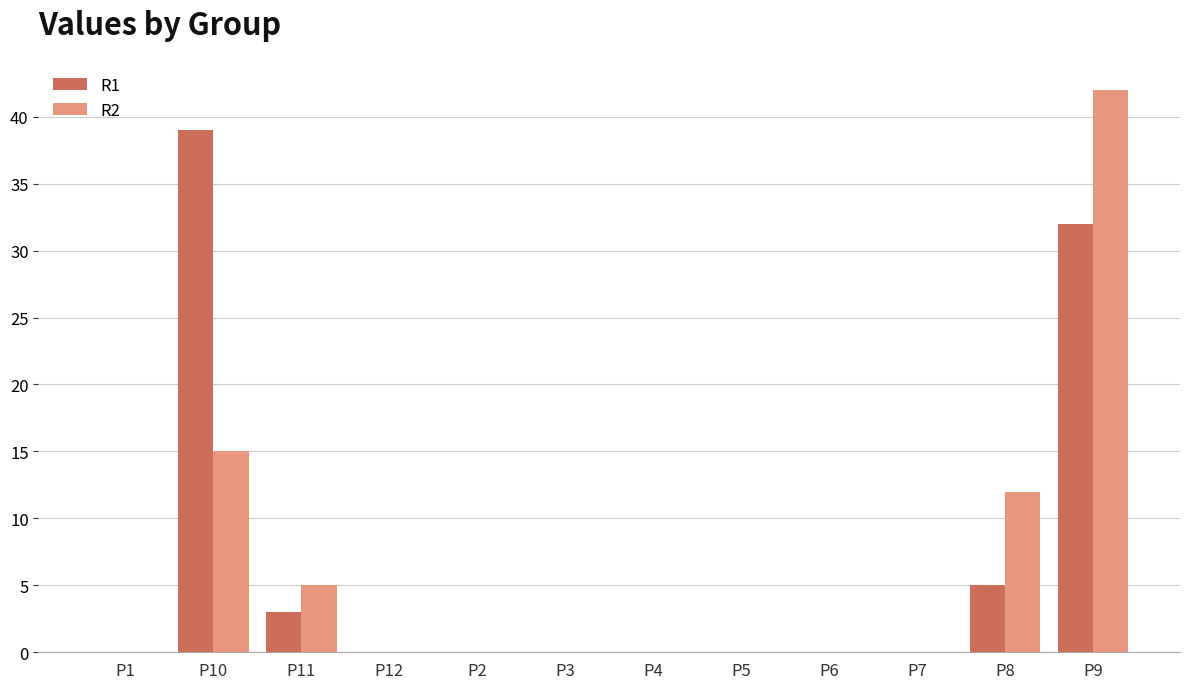

What is the sum of the R2 values at P8 and P2?

12